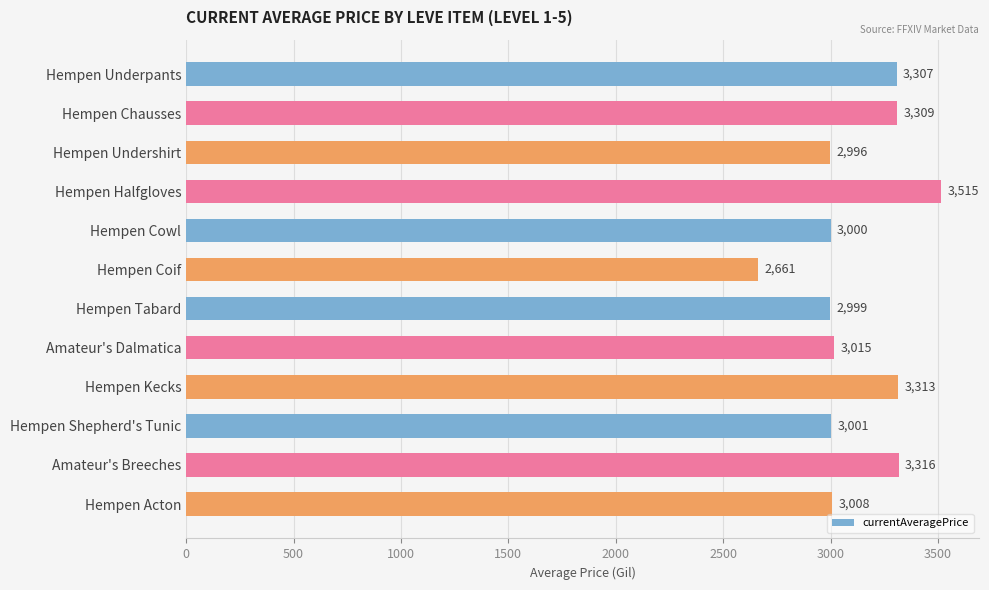

At which category does the chart reach its minimum across all series?

Hempen Coif